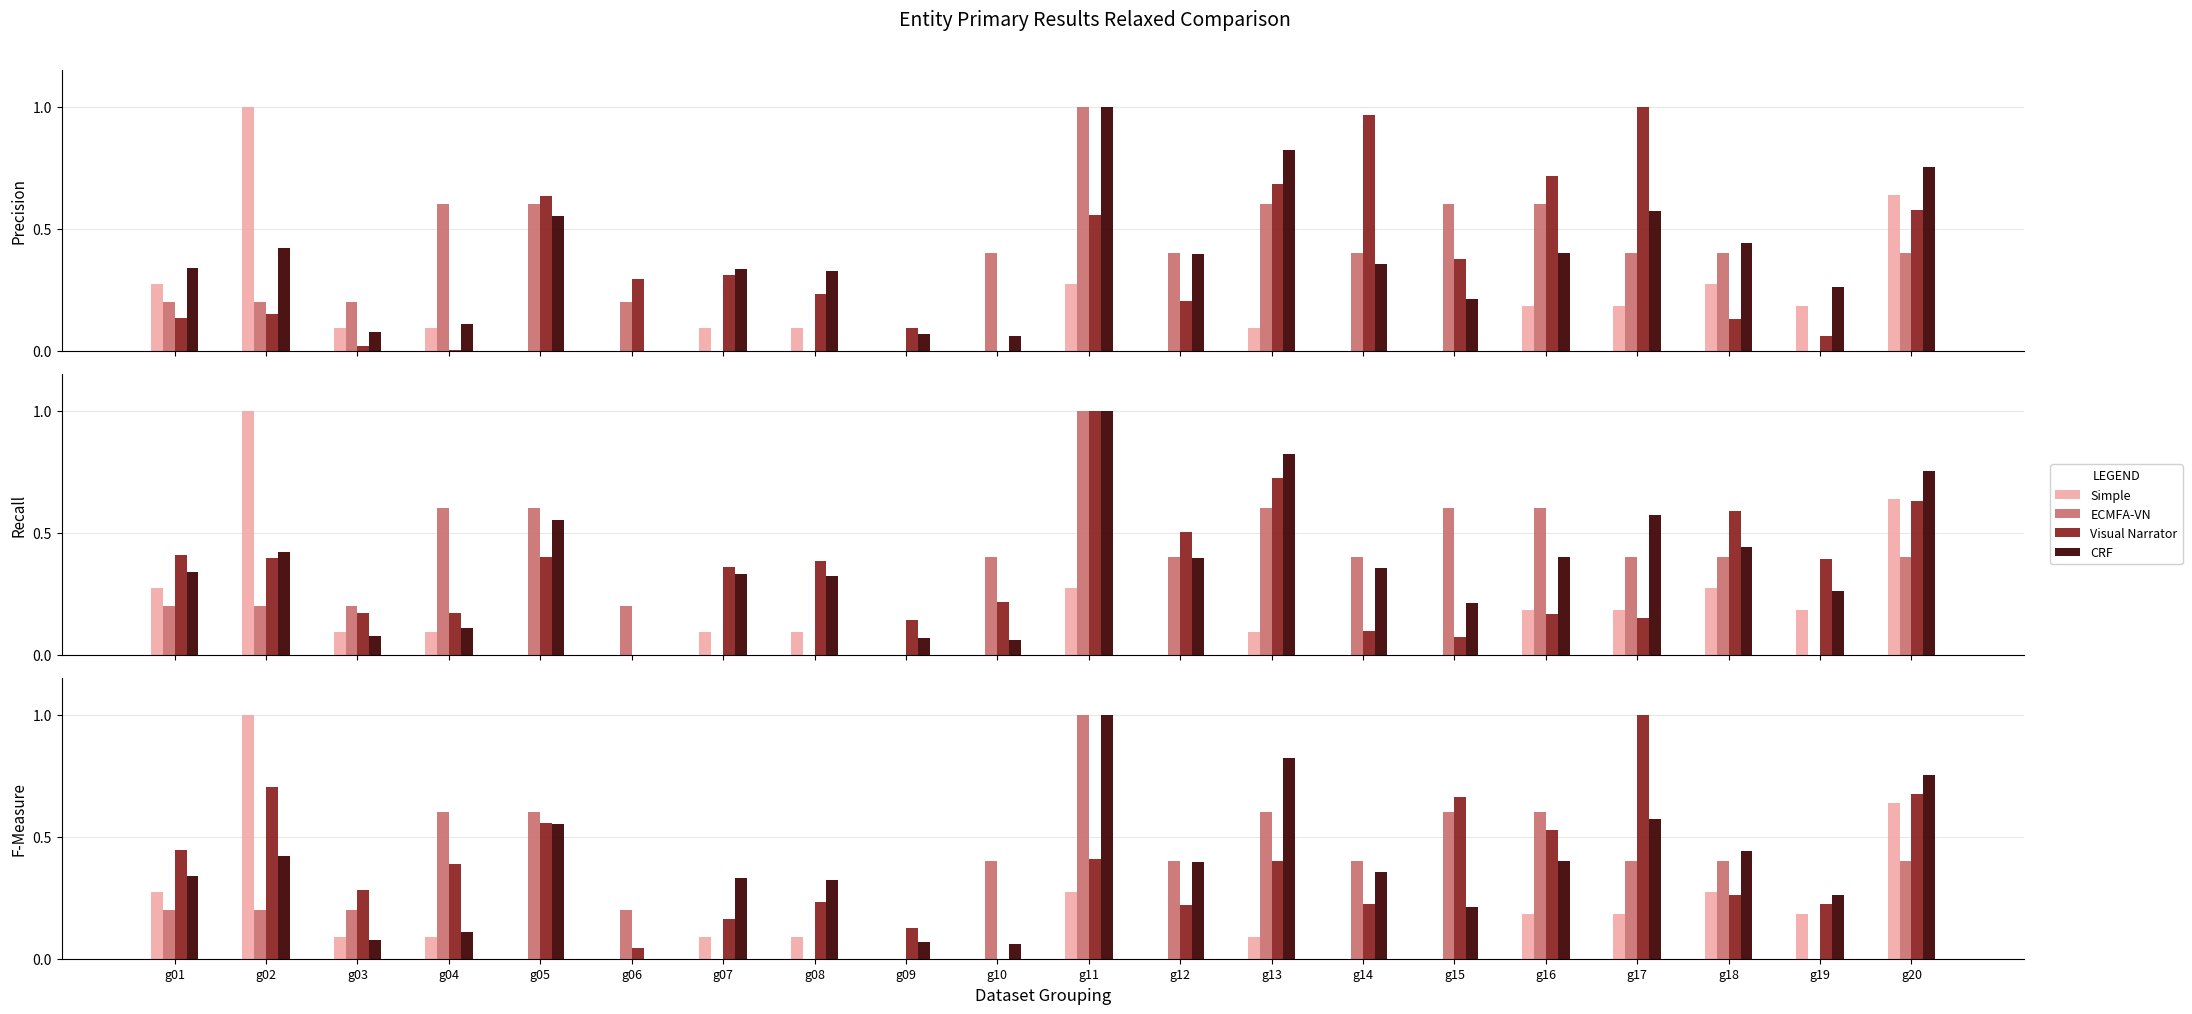

Rank the series by their maximum value, from lowest to highest.

Simple, ECMFA-VN, Visual Narrator, CRF